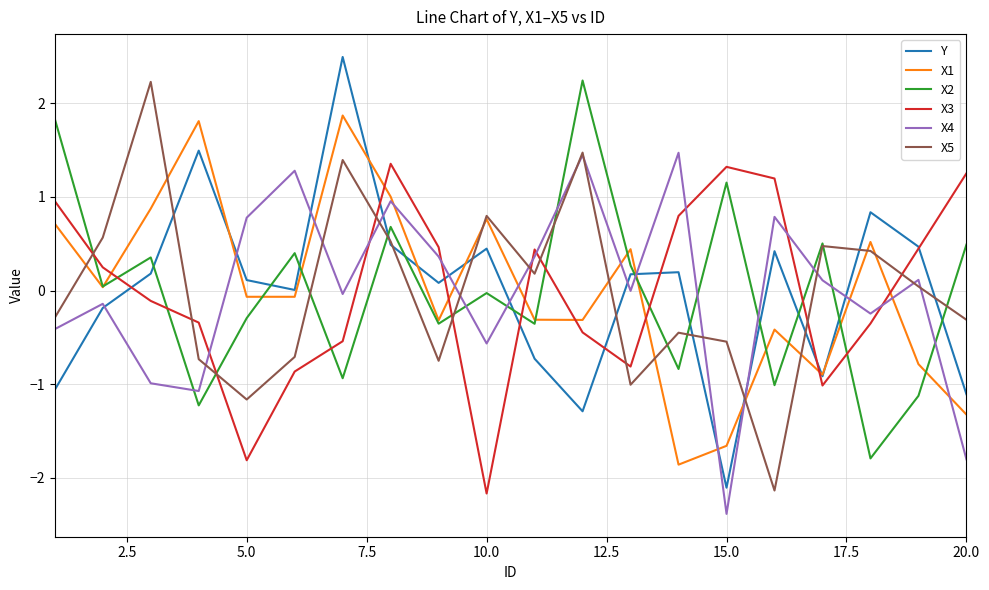

Which series has the largest range (max minus min)?

Y